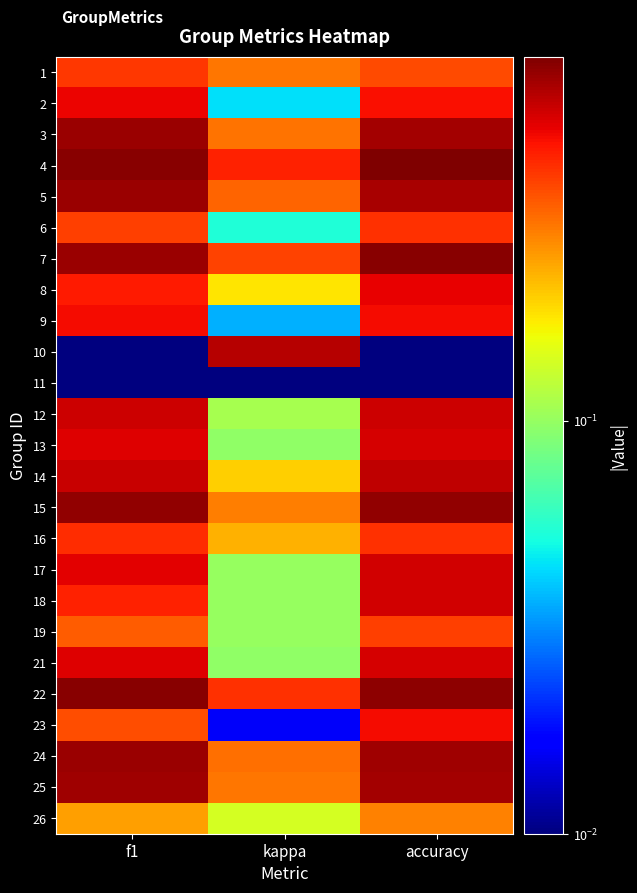

At which category does the chart reach its minimum across all series?

f1